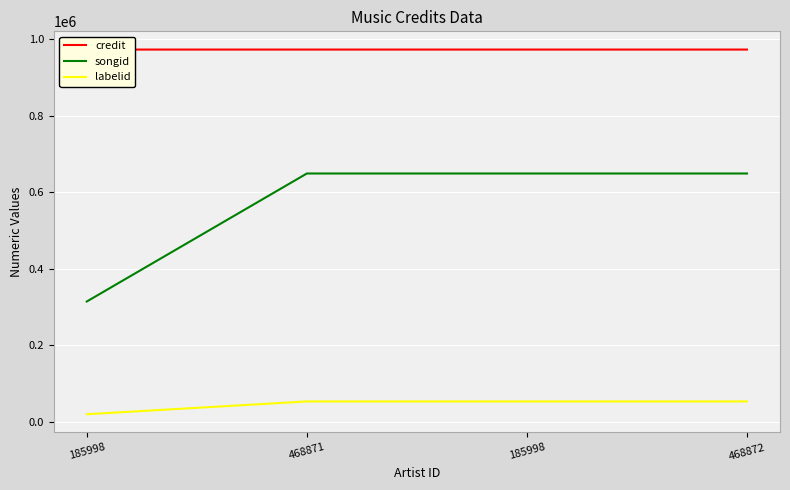

The value of credit at 468871 is 422455. True or false?

False